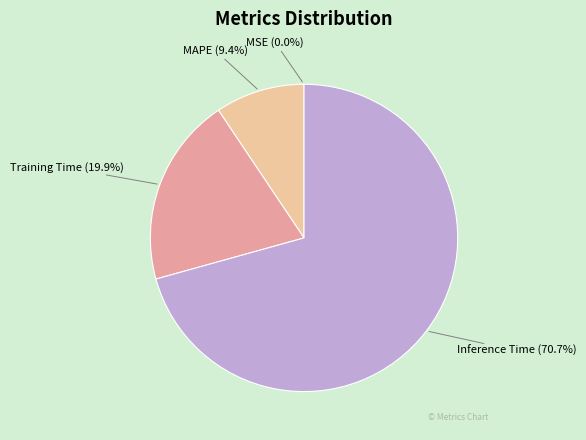

Does any single category account for the majority?

Yes